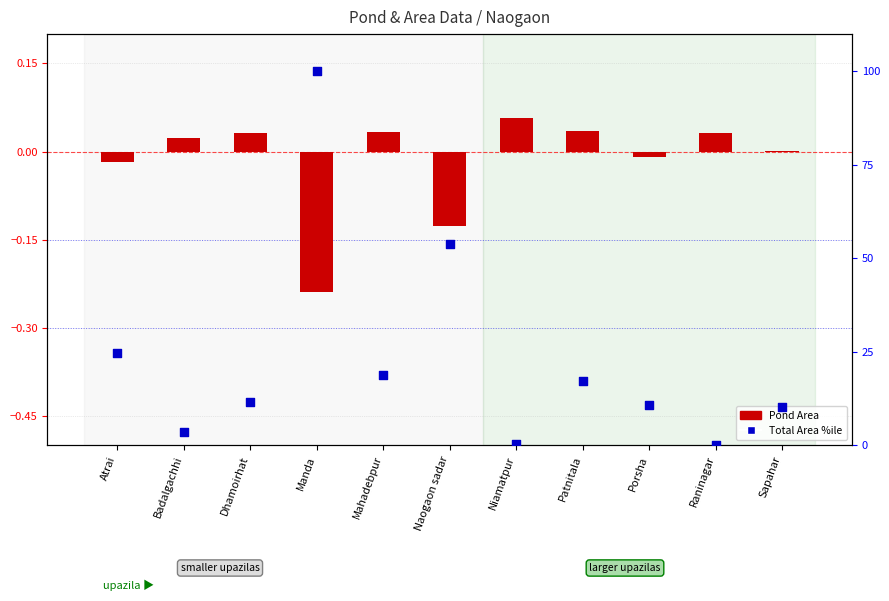

Which series reaches the maximum Y coordinate?

Total Area percentile